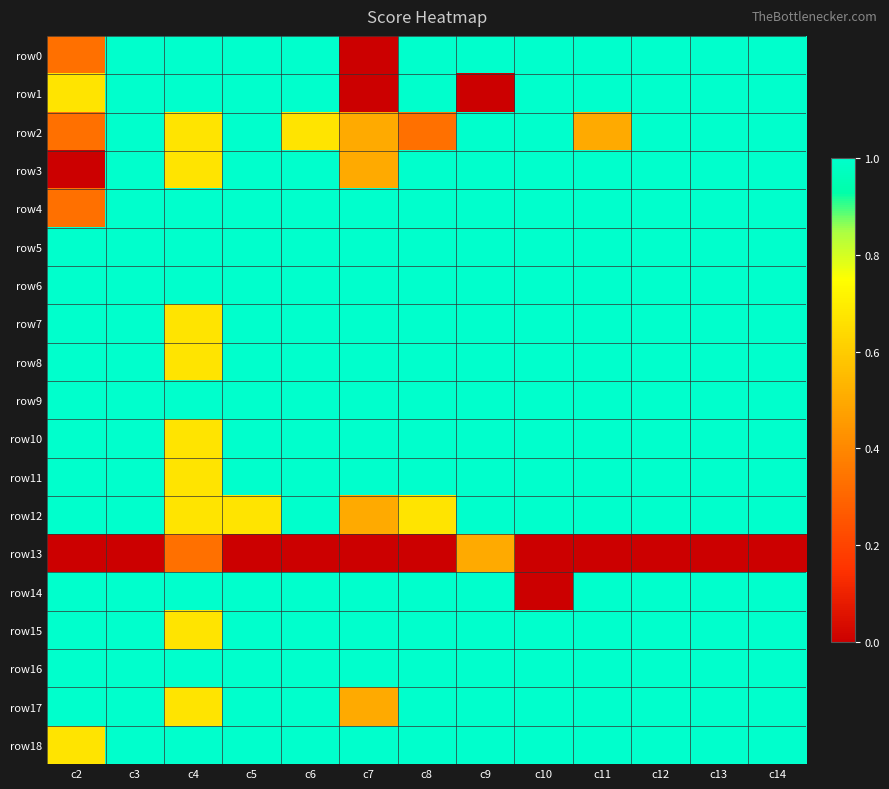

Reading left to right, transcribe all the data shown in this chart.

row0: c2=0.3	c3=1.0	c4=1.0	c5=1.0	c6=1.0	c7=0.0	c8=1.0	c9=1.0	c10=1.0	c11=1.0	c12=1.0	c13=1.0	c14=1.0
row1: c2=0.7	c3=1.0	c4=1.0	c5=1.0	c6=1.0	c7=0.0	c8=1.0	c9=0.0	c10=1.0	c11=1.0	c12=1.0	c13=1.0	c14=1.0
row2: c2=0.3	c3=1.0	c4=0.7	c5=1.0	c6=0.7	c7=0.5	c8=0.3	c9=1.0	c10=1.0	c11=0.5	c12=1.0	c13=1.0	c14=1.0
row3: c2=0.0	c3=1.0	c4=0.7	c5=1.0	c6=1.0	c7=0.5	c8=1.0	c9=1.0	c10=1.0	c11=1.0	c12=1.0	c13=1.0	c14=1.0
row4: c2=0.3	c3=1.0	c4=1.0	c5=1.0	c6=1.0	c7=1.0	c8=1.0	c9=1.0	c10=1.0	c11=1.0	c12=1.0	c13=1.0	c14=1.0
row5: c2=1.0	c3=1.0	c4=1.0	c5=1.0	c6=1.0	c7=1.0	c8=1.0	c9=1.0	c10=1.0	c11=1.0	c12=1.0	c13=1.0	c14=1.0
row6: c2=1.0	c3=1.0	c4=1.0	c5=1.0	c6=1.0	c7=1.0	c8=1.0	c9=1.0	c10=1.0	c11=1.0	c12=1.0	c13=1.0	c14=1.0
row7: c2=1.0	c3=1.0	c4=0.7	c5=1.0	c6=1.0	c7=1.0	c8=1.0	c9=1.0	c10=1.0	c11=1.0	c12=1.0	c13=1.0	c14=1.0
row8: c2=1.0	c3=1.0	c4=0.7	c5=1.0	c6=1.0	c7=1.0	c8=1.0	c9=1.0	c10=1.0	c11=1.0	c12=1.0	c13=1.0	c14=1.0
row9: c2=1.0	c3=1.0	c4=1.0	c5=1.0	c6=1.0	c7=1.0	c8=1.0	c9=1.0	c10=1.0	c11=1.0	c12=1.0	c13=1.0	c14=1.0
row10: c2=1.0	c3=1.0	c4=0.7	c5=1.0	c6=1.0	c7=1.0	c8=1.0	c9=1.0	c10=1.0	c11=1.0	c12=1.0	c13=1.0	c14=1.0
row11: c2=1.0	c3=1.0	c4=0.7	c5=1.0	c6=1.0	c7=1.0	c8=1.0	c9=1.0	c10=1.0	c11=1.0	c12=1.0	c13=1.0	c14=1.0
row12: c2=1.0	c3=1.0	c4=0.7	c5=0.7	c6=1.0	c7=0.5	c8=0.7	c9=1.0	c10=1.0	c11=1.0	c12=1.0	c13=1.0	c14=1.0
row13: c2=0.0	c3=0.0	c4=0.3	c5=0.0	c6=0.0	c7=0.0	c8=0.0	c9=0.5	c10=0.0	c11=0.0	c12=0.0	c13=0.0	c14=0.0
row14: c2=1.0	c3=1.0	c4=1.0	c5=1.0	c6=1.0	c7=1.0	c8=1.0	c9=1.0	c10=0.0	c11=1.0	c12=1.0	c13=1.0	c14=1.0
row15: c2=1.0	c3=1.0	c4=0.7	c5=1.0	c6=1.0	c7=1.0	c8=1.0	c9=1.0	c10=1.0	c11=1.0	c12=1.0	c13=1.0	c14=1.0
row16: c2=1.0	c3=1.0	c4=1.0	c5=1.0	c6=1.0	c7=1.0	c8=1.0	c9=1.0	c10=1.0	c11=1.0	c12=1.0	c13=1.0	c14=1.0
row17: c2=1.0	c3=1.0	c4=0.7	c5=1.0	c6=1.0	c7=0.5	c8=1.0	c9=1.0	c10=1.0	c11=1.0	c12=1.0	c13=1.0	c14=1.0
row18: c2=0.7	c3=1.0	c4=1.0	c5=1.0	c6=1.0	c7=1.0	c8=1.0	c9=1.0	c10=1.0	c11=1.0	c12=1.0	c13=1.0	c14=1.0